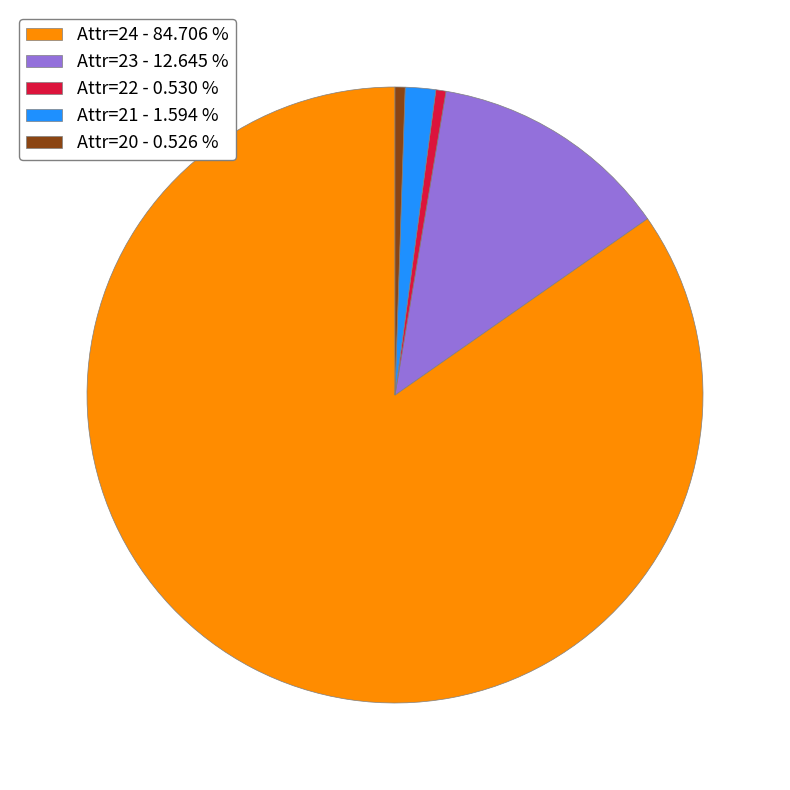

What is the ratio of the value at Attr=23 - 12.645 % to the value at Attr=21 - 1.594 %?

7.9